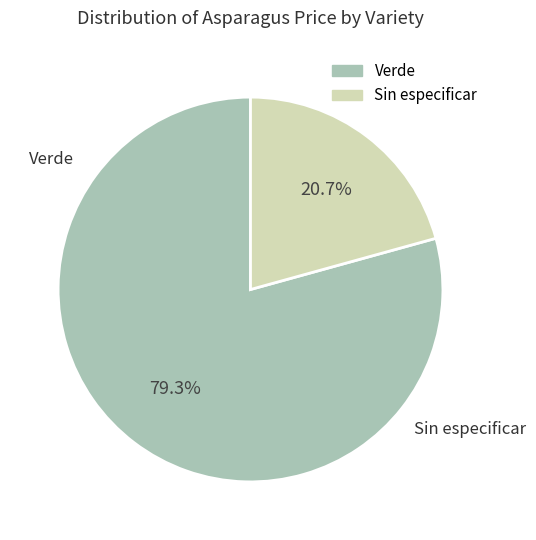

Rank the categories by value from lowest to highest.

Sin especificar, Verde